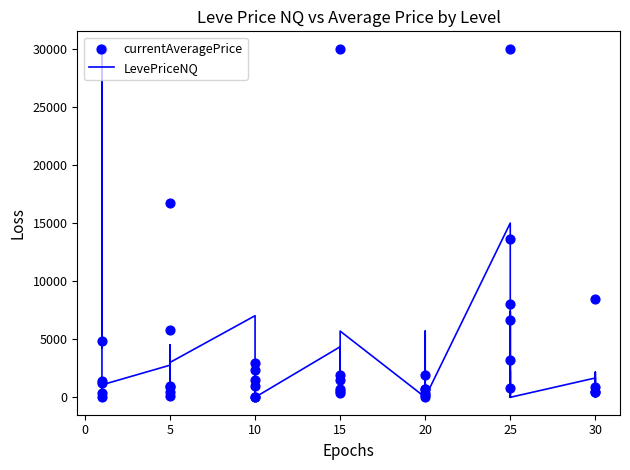

Which series contains the lowest Y value?

LevePriceNQ